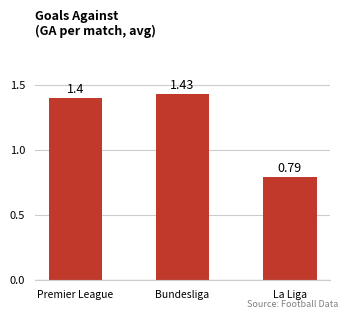

List the labels in order of value, largest first.

Bundesliga, Premier League, La Liga